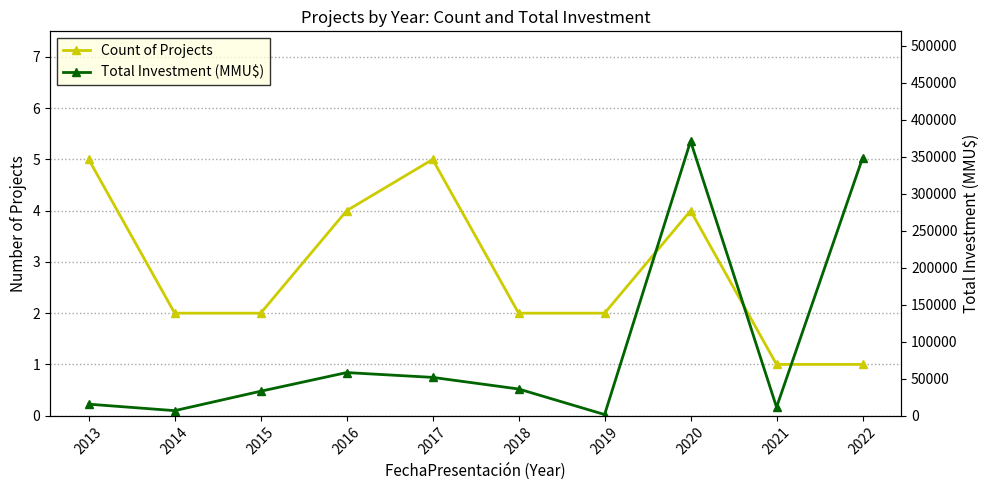

The value of Total Investment (MMU$) at 2021 is 5944. True or false?

False